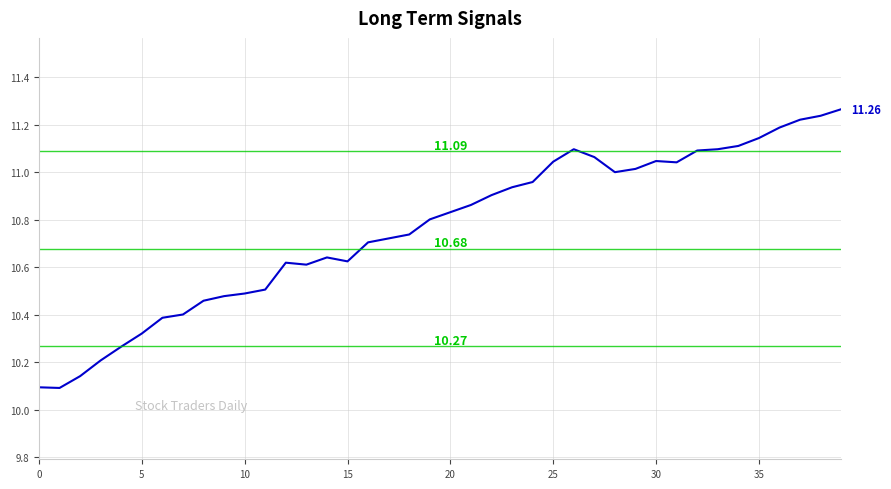

What is the difference between the maximum and minimum values?

1.2